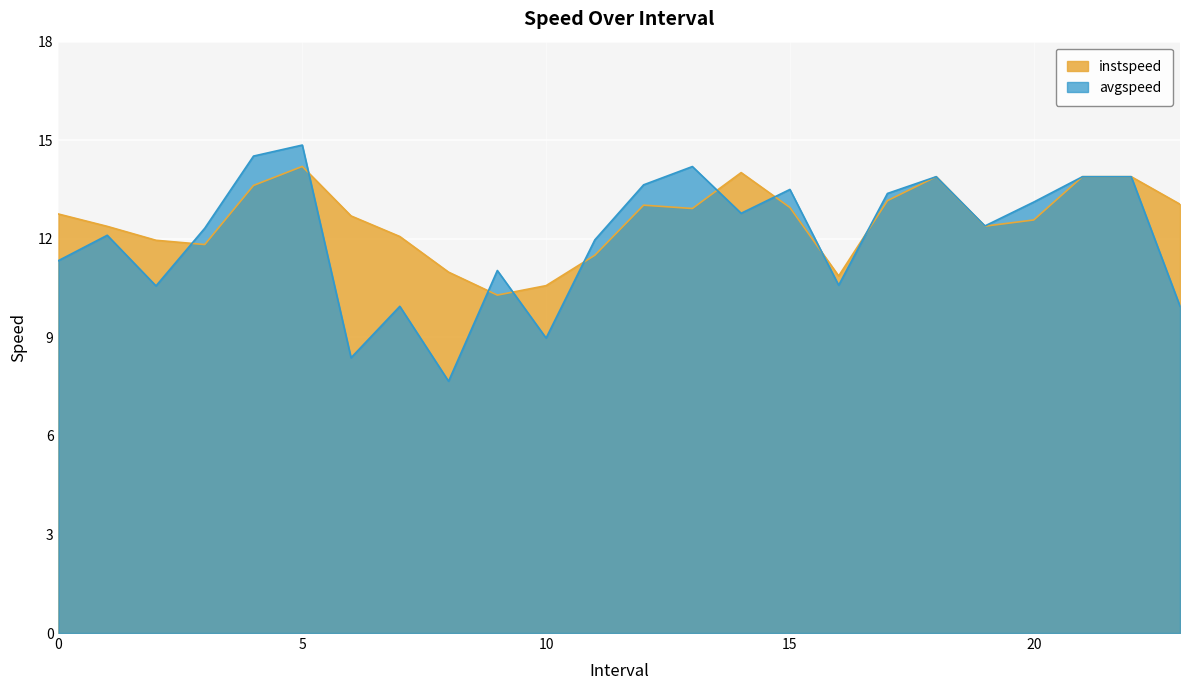

The value of avgspeed at 14.0 is 12.8. True or false?

True